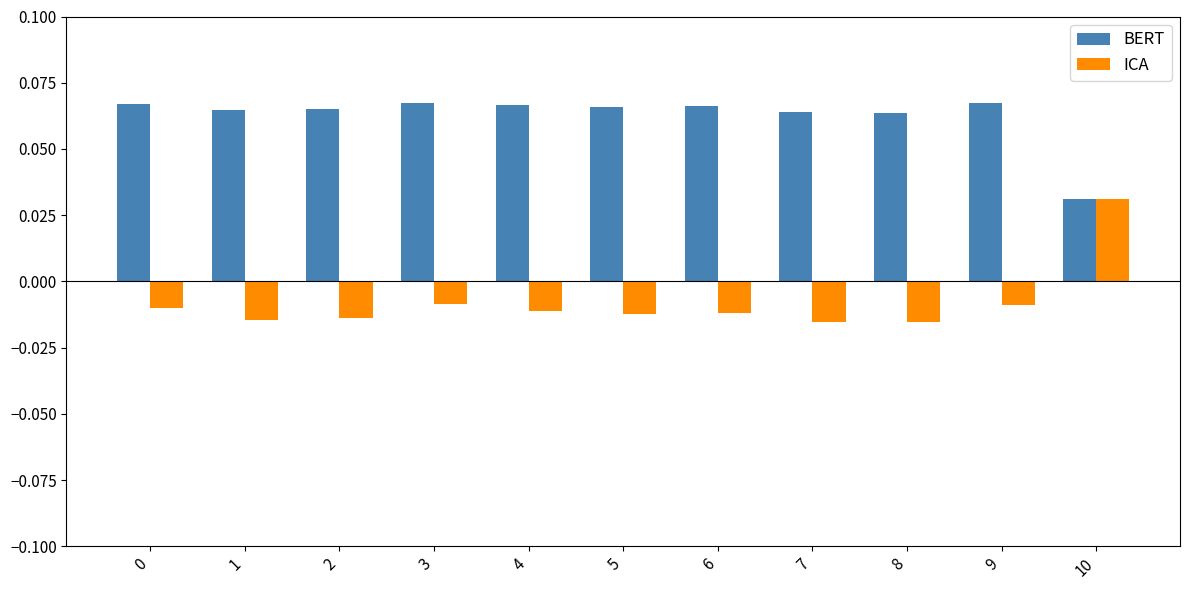

Which series has the largest total across all categories?

BERT